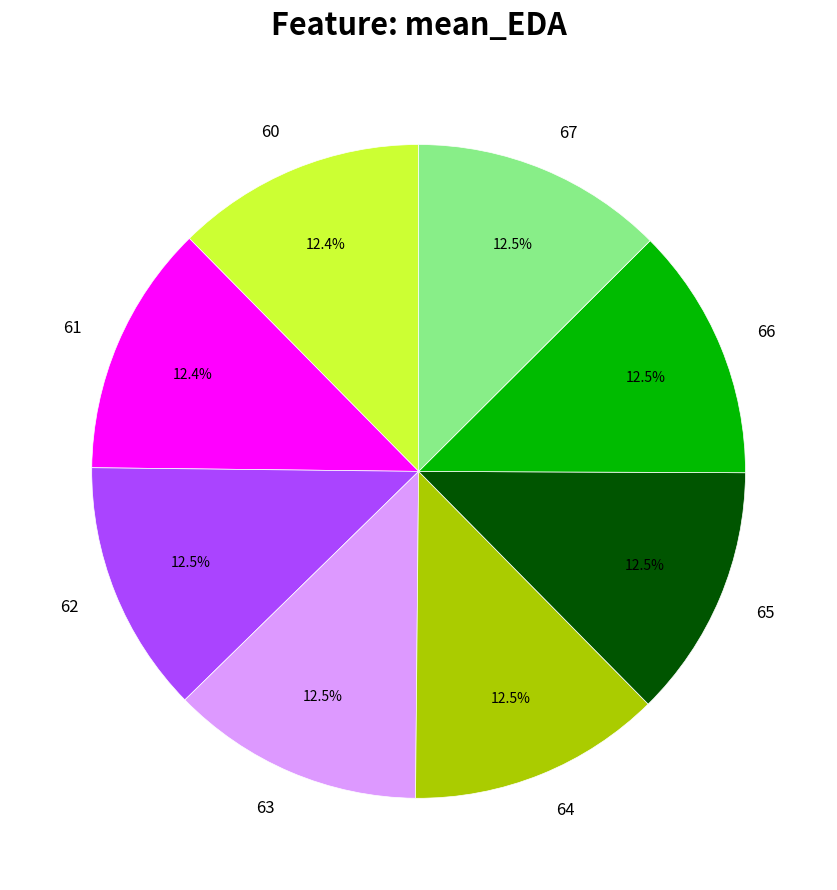

Is there any slice that represents more than half of the pie?

No